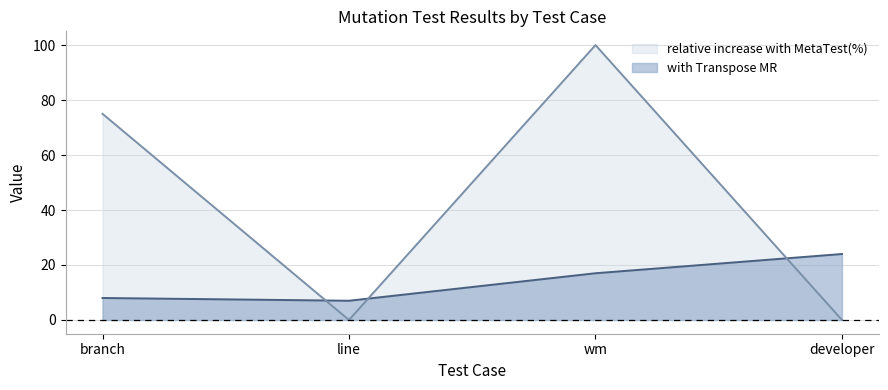

What are all the series names shown in the legend?

relative increase with MetaTest(%), with Transpose MR